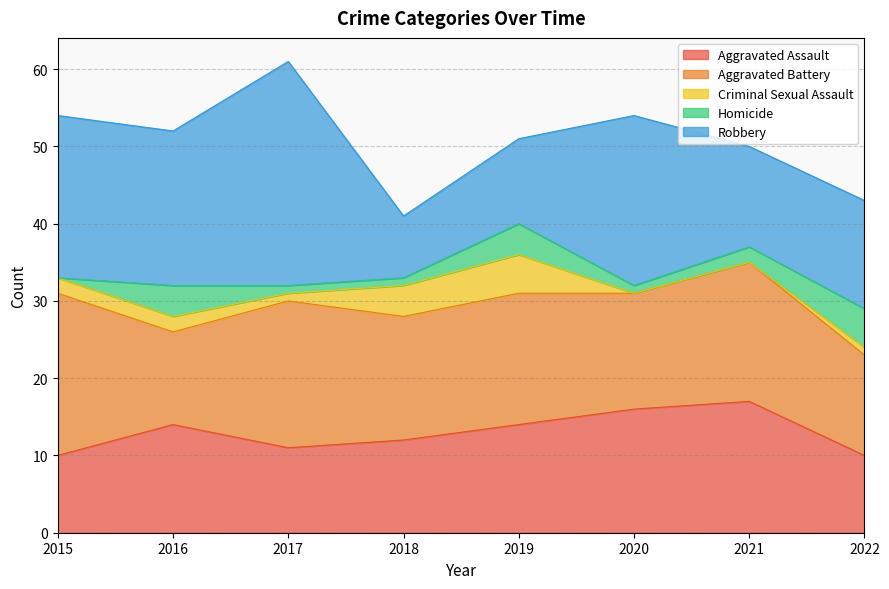

List the series in order of their peak value, highest first.

Robbery, Aggravated Battery, Aggravated Assault, Criminal Sexual Assault, Homicide